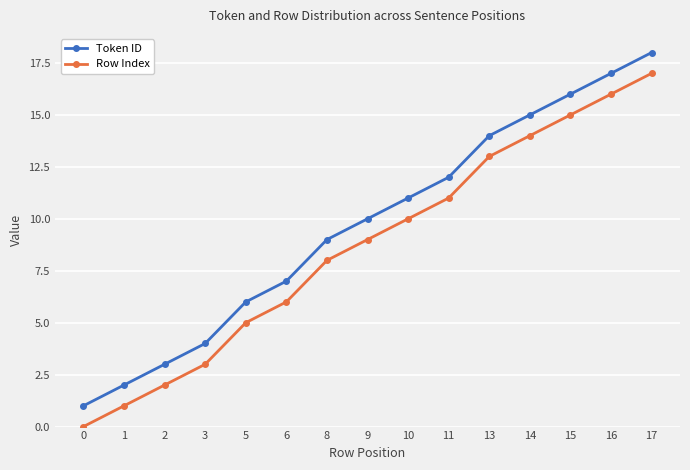

Count the number of categories in the chart.

15